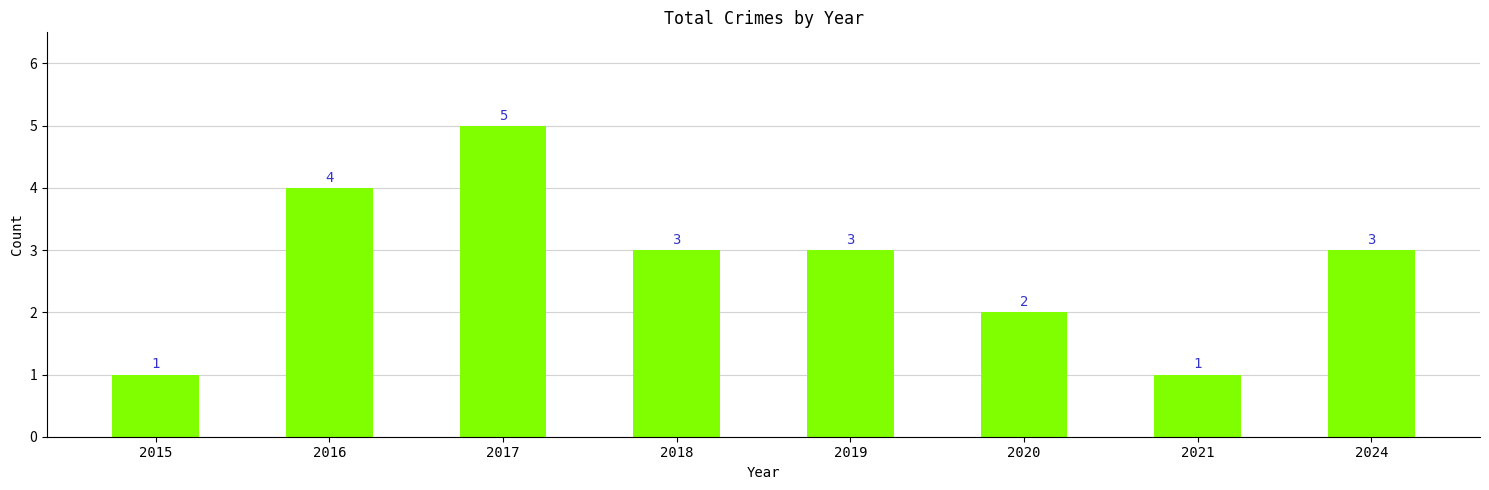

What is the minimum value shown in the chart?

1